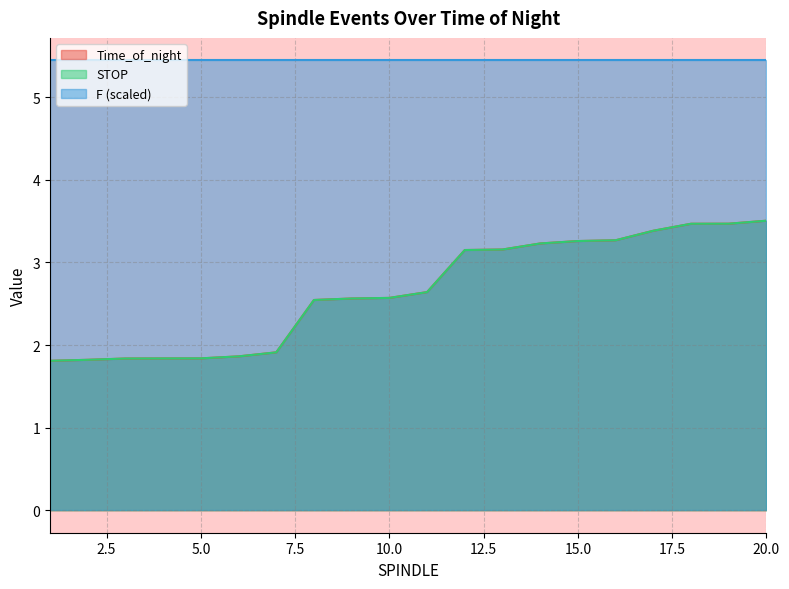

Between 3 and 4, which series saw the biggest shift?

STOP